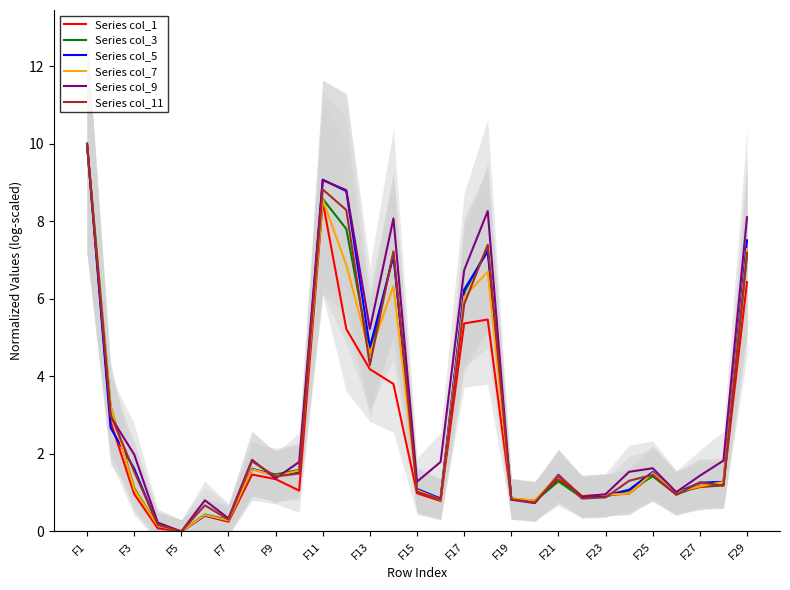

At which label does Series col_5 reach its peak?

F1